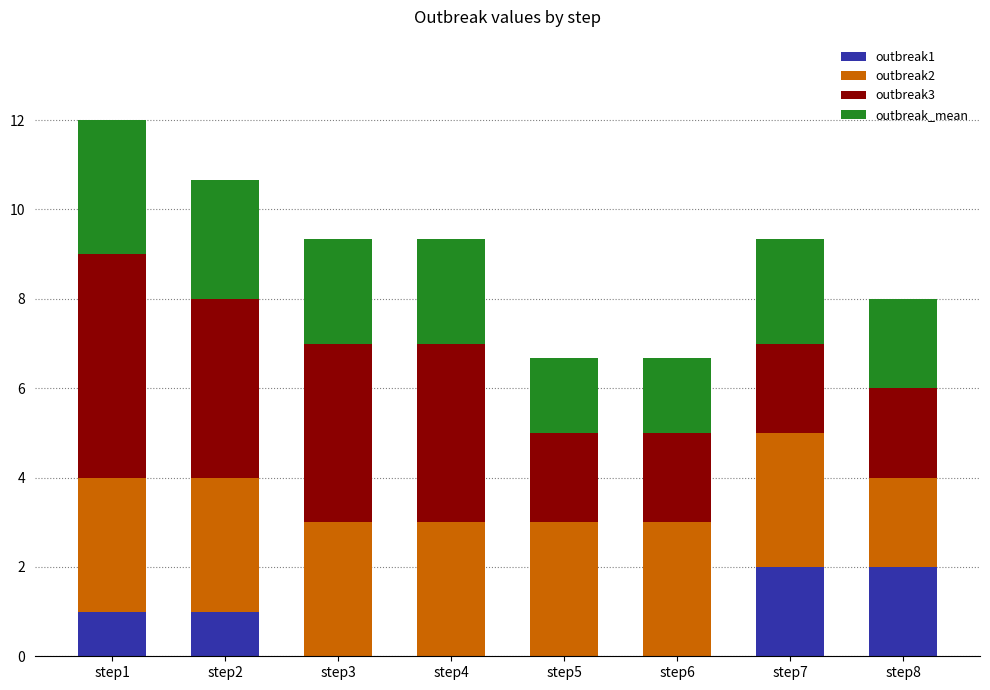

At which category is the sum across all series the highest?

step1